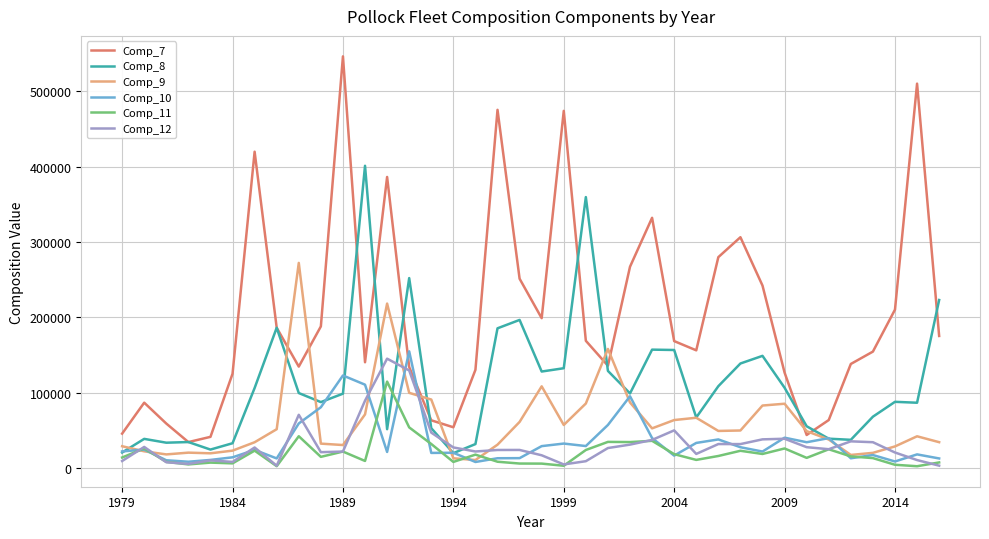

Which series has the largest total across all categories?

Comp_7